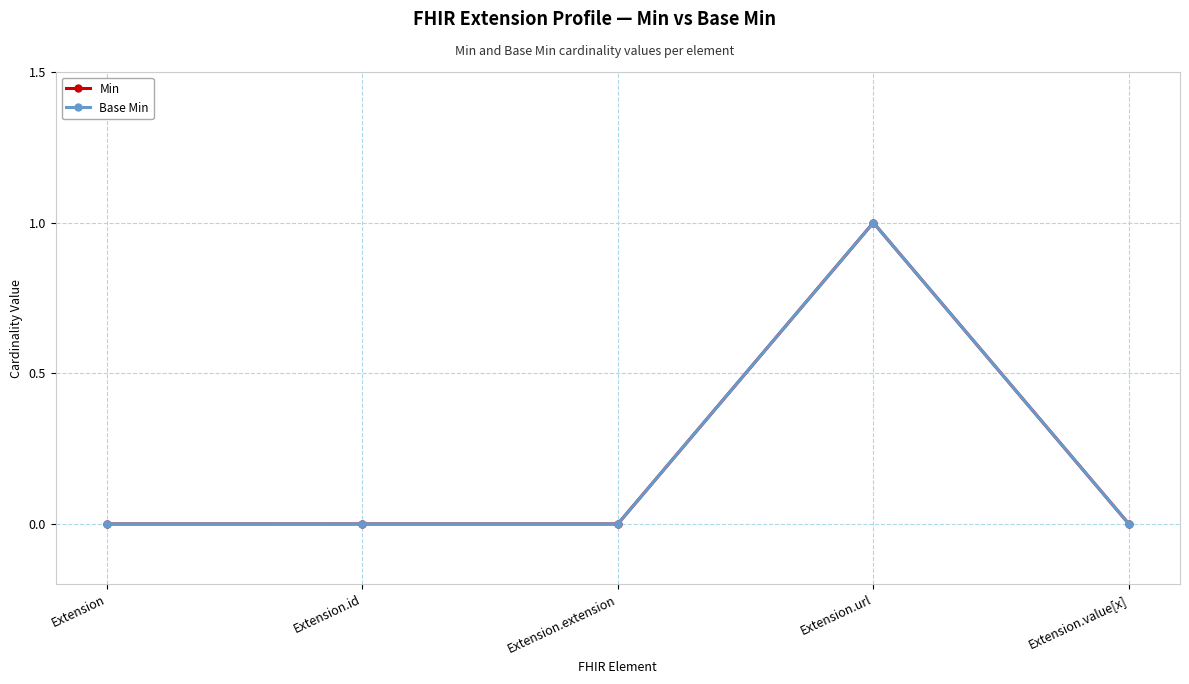

Between Extension.extension and Extension.id, which is larger?

Extension.extension